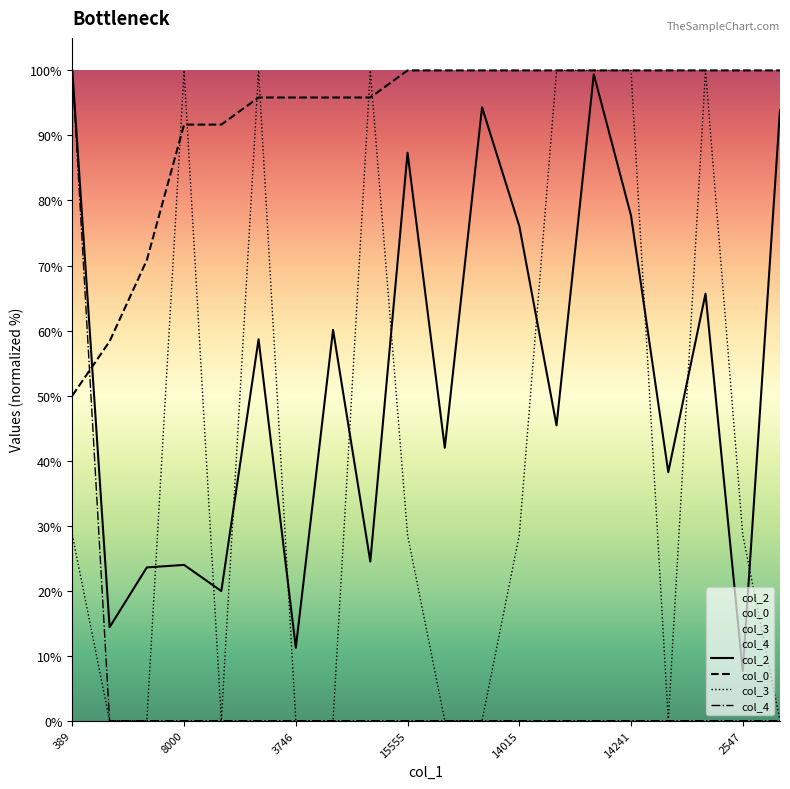

Is the value of col_2 at 3746 greater than the value of col_0 at 14241?

No